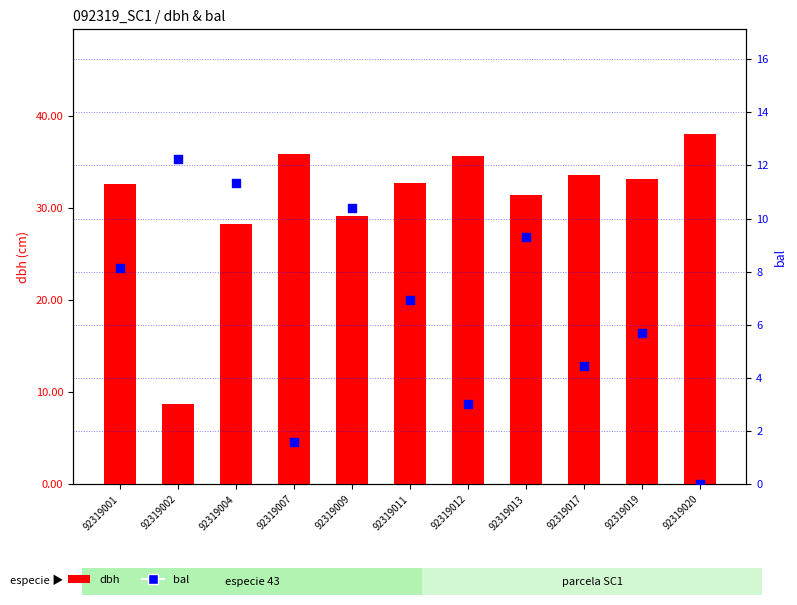

Which series reaches the minimum Y coordinate?

bal